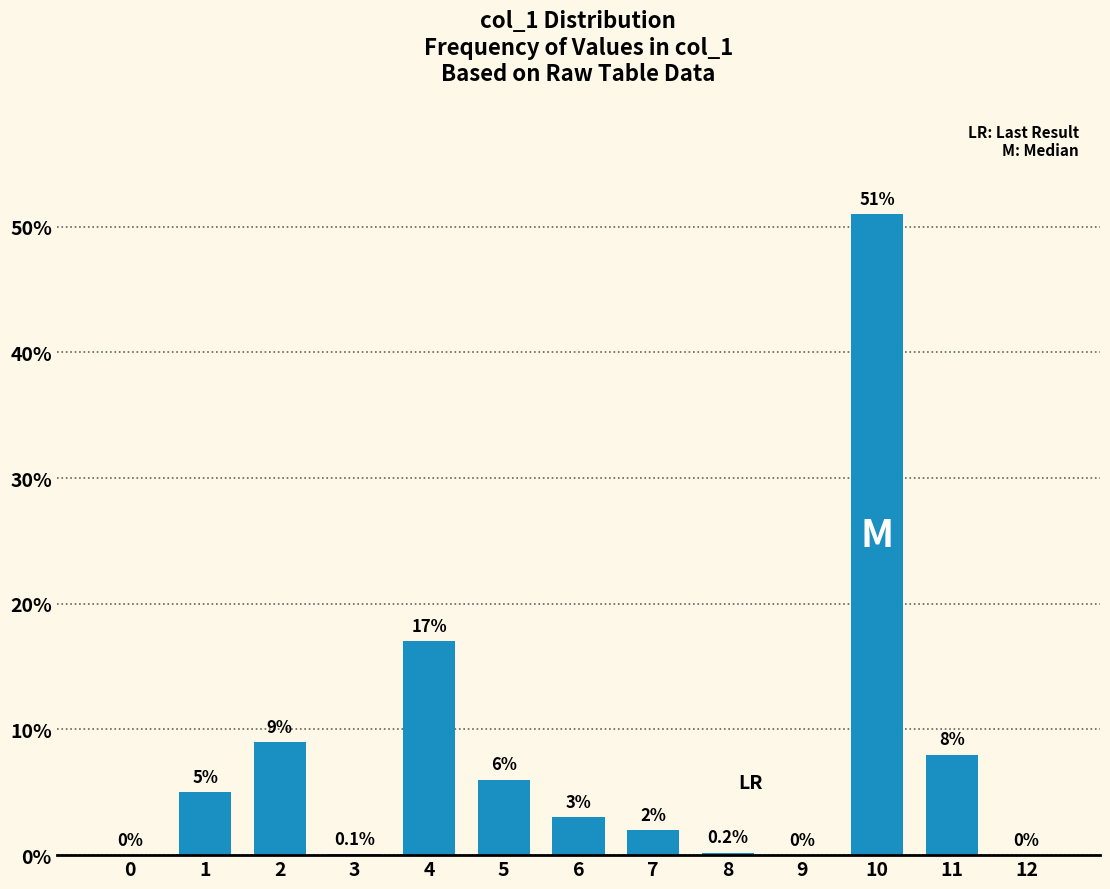

Reading left to right, list all the values displayed in this chart.

0=0.0	1=5.0	2=9.0	3=0.1	4=17.0	5=6.0	6=3.0	7=2.0	8=0.2	9=0.0	10=51.0	11=8.0	12=0.0